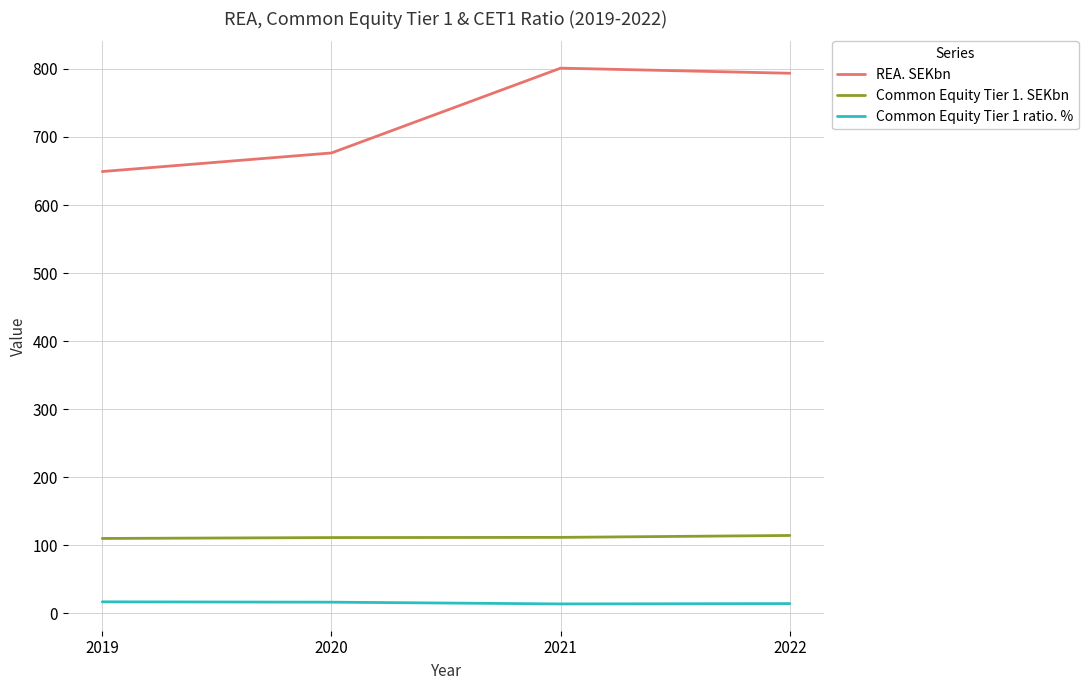

True or false: REA. SEKbn and Common Equity Tier 1. SEKbn cross at least once.

False